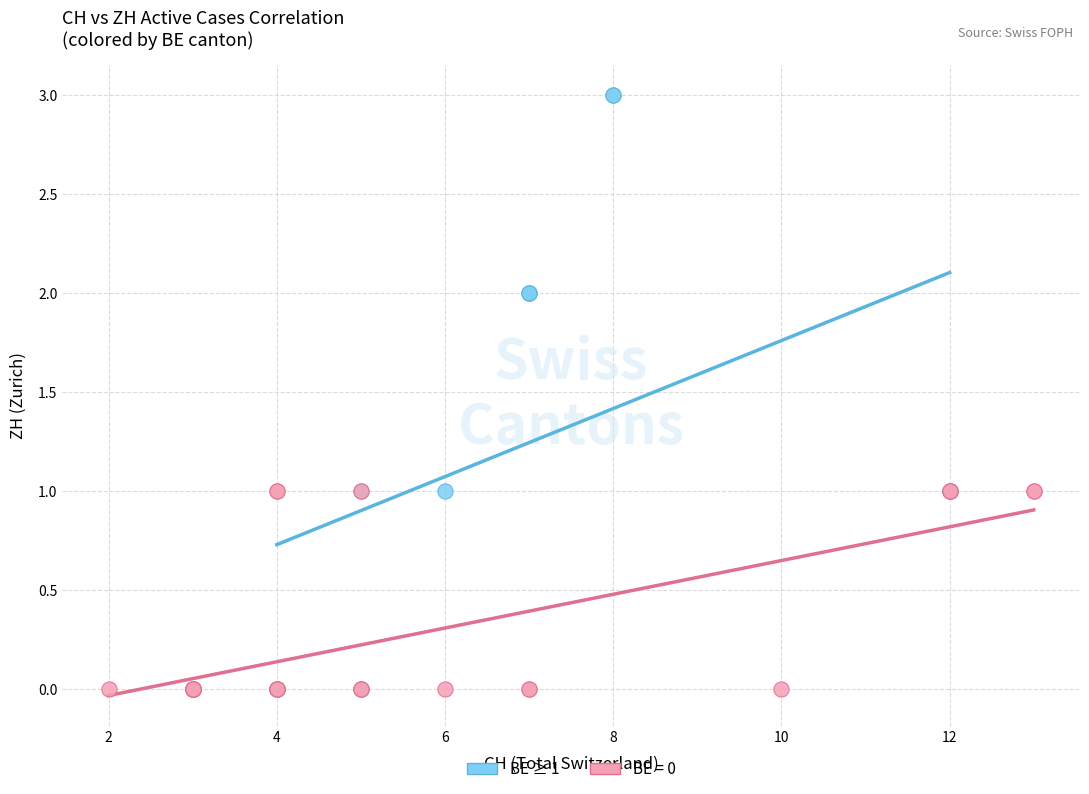

Which series reaches the maximum Y coordinate?

BE ≥ 1